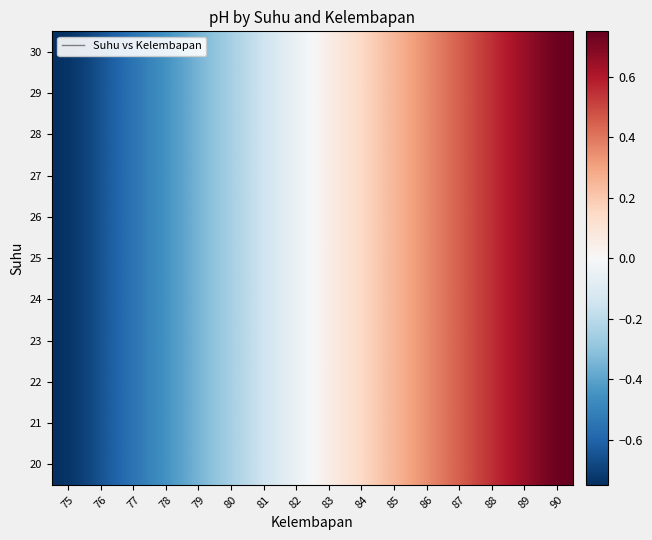

Which category has the highest value across all series?

90